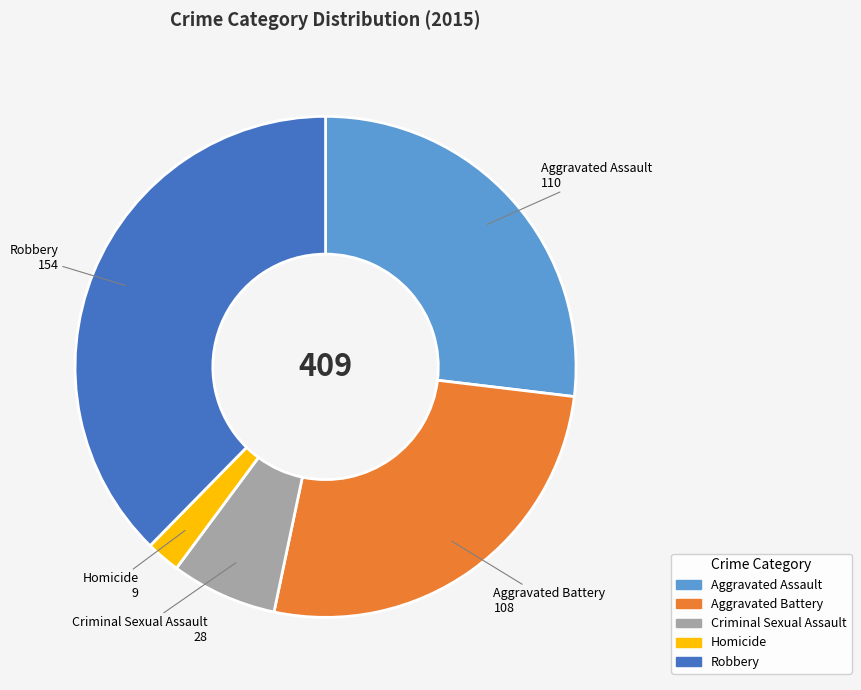

Approximately how many times larger is the value at Criminal Sexual Assault compared to Homicide?

3.1